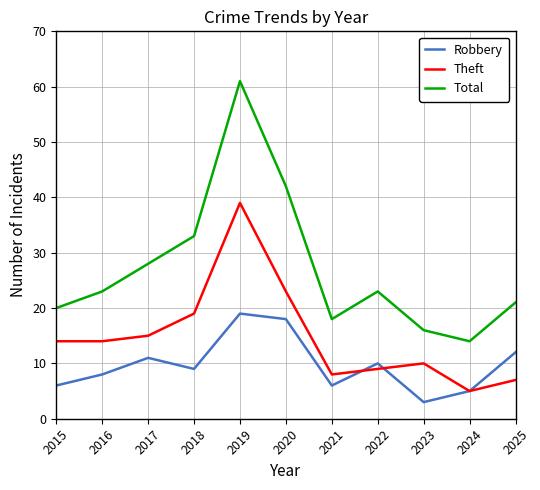

List the series in order of their overall mean, lowest first.

Robbery, Theft, Total